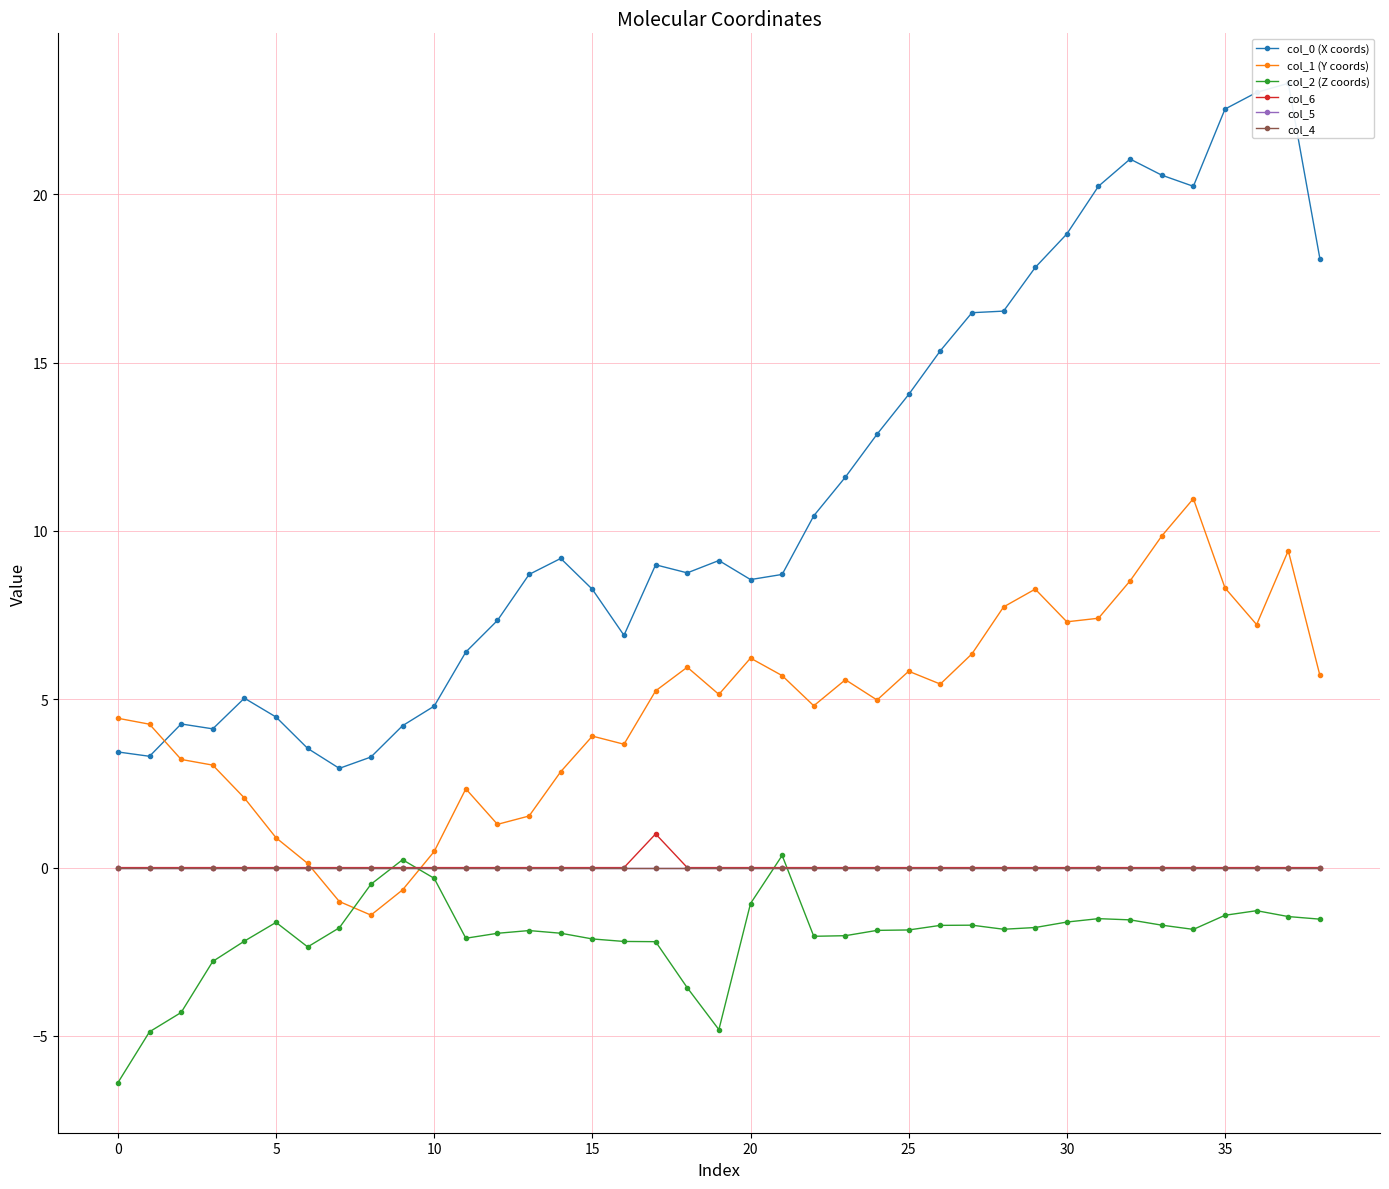

The value of col_2 (Z coords) at 12 is -2.0. True or false?

True